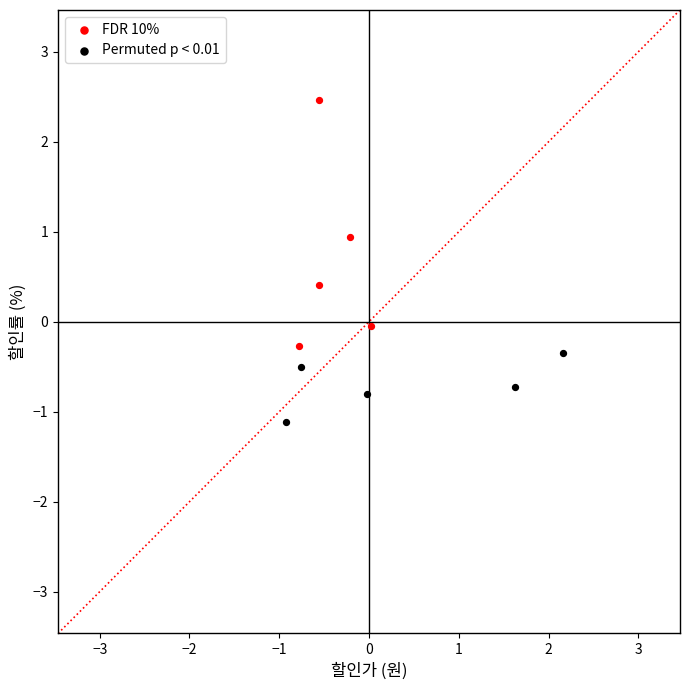

Which series contains the highest Y value?

FDR 10%